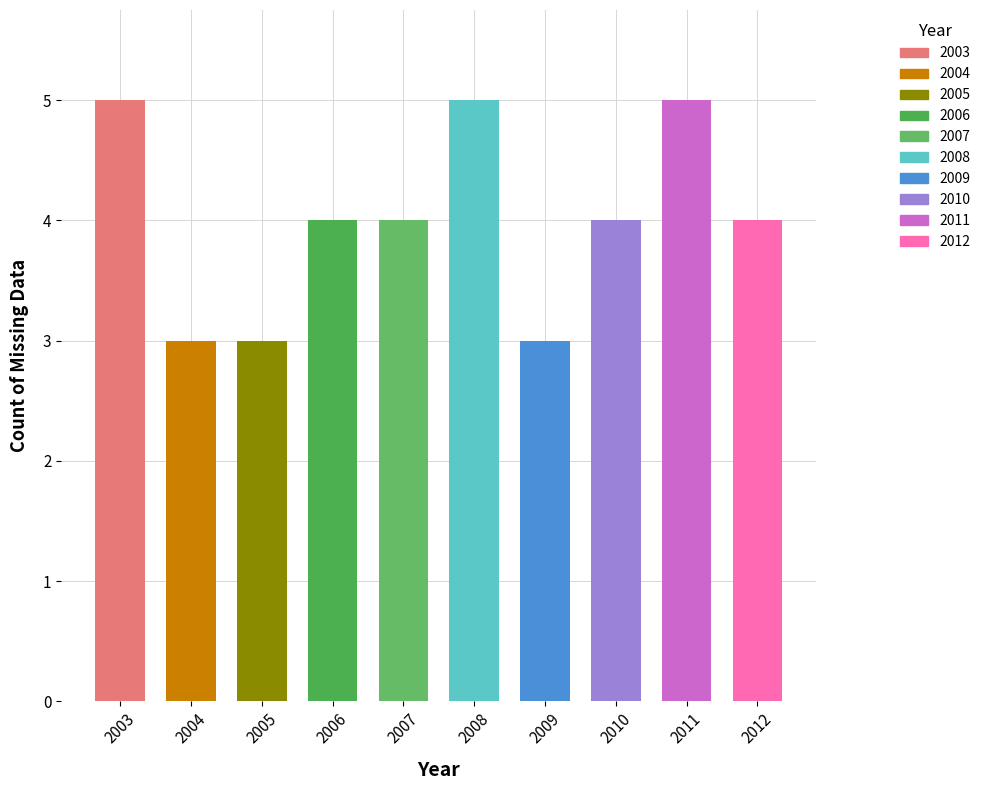

What is the sum of all values?

40